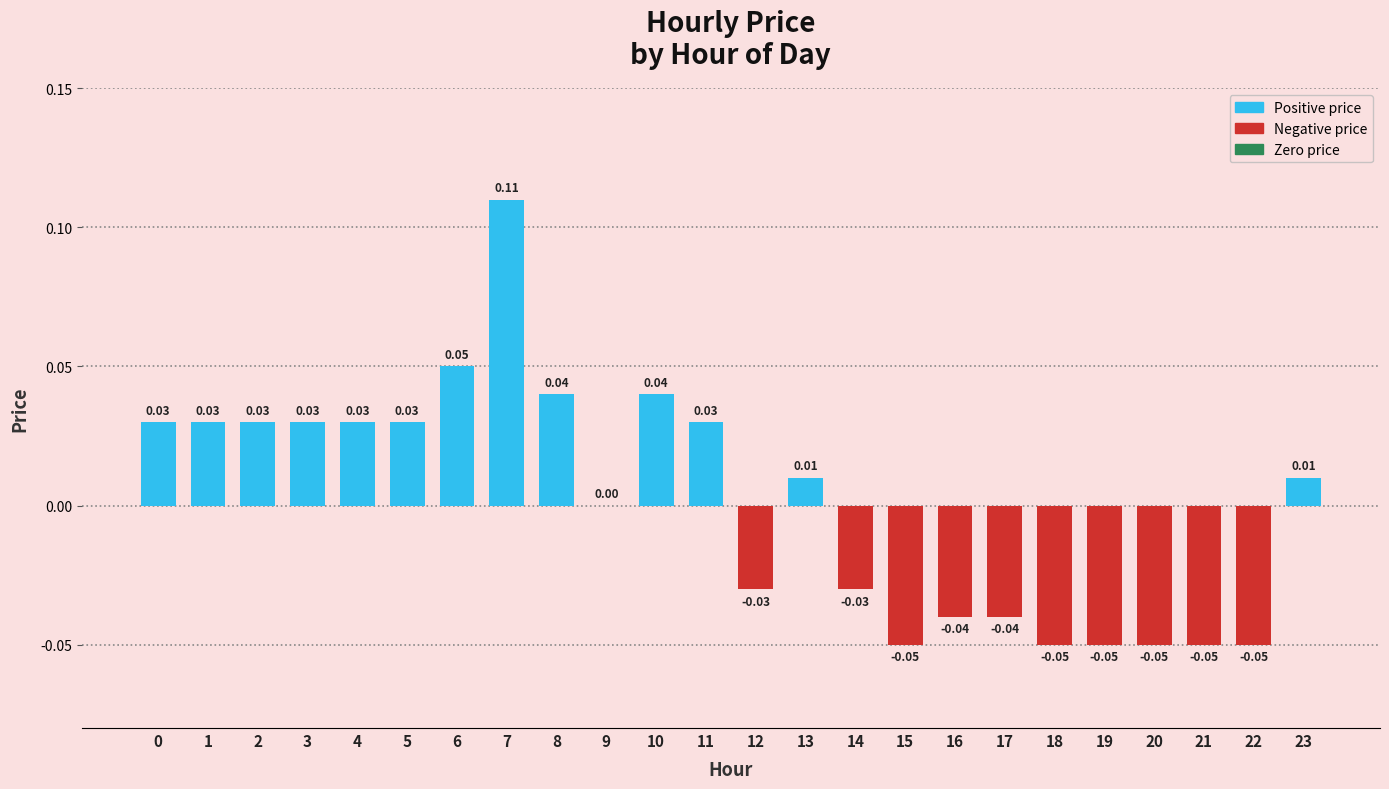

Which category has the highest value across all series?

7